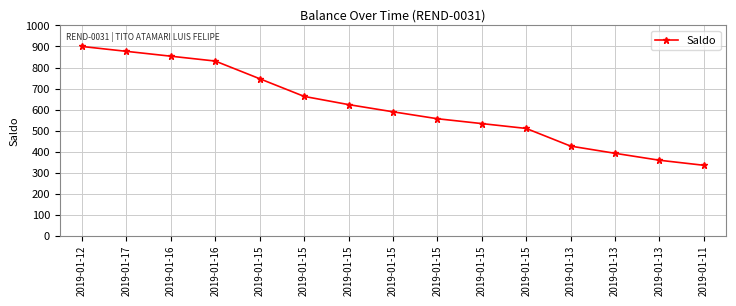

Between 2019-01-13 and 2019-01-12, which is larger?

2019-01-12